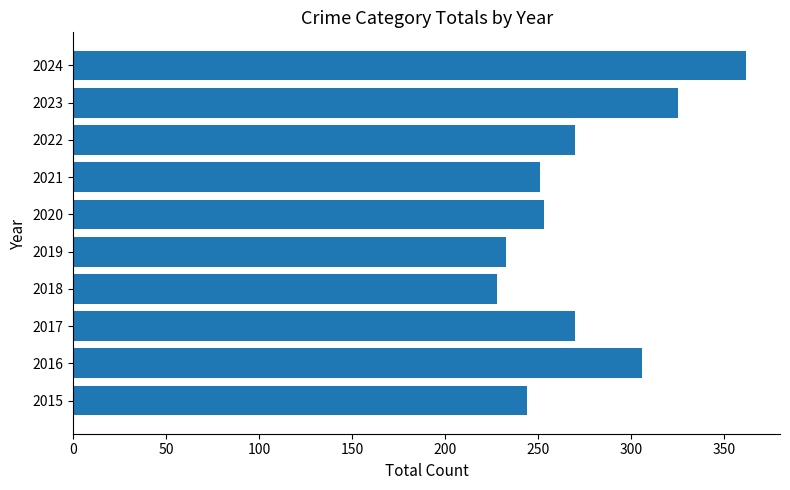

Reading bottom to top, what are all the values shown in this chart?

2015=244	2016=306	2017=270	2018=228	2019=233	2020=253	2021=251	2022=270	2023=325	2024=362